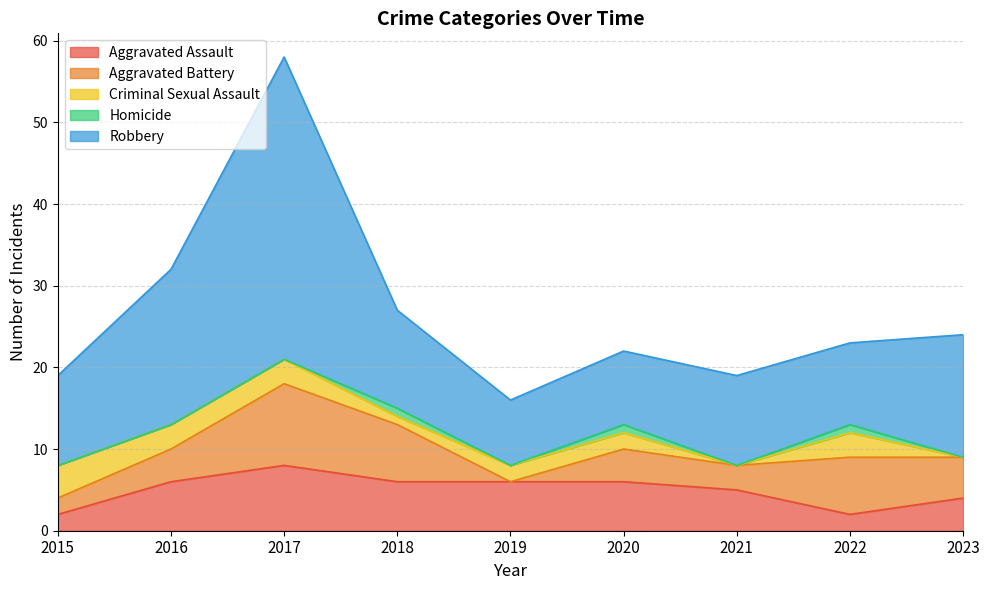

Between 2016 and 2018, which series saw the biggest shift?

Robbery